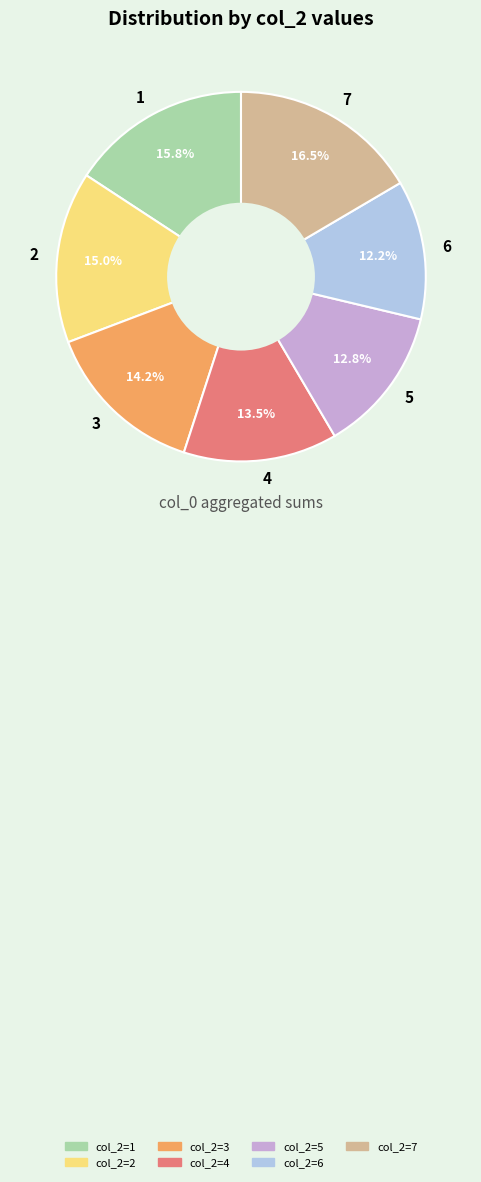

What is the ratio of the value at 2 to the value at 6?

1.2